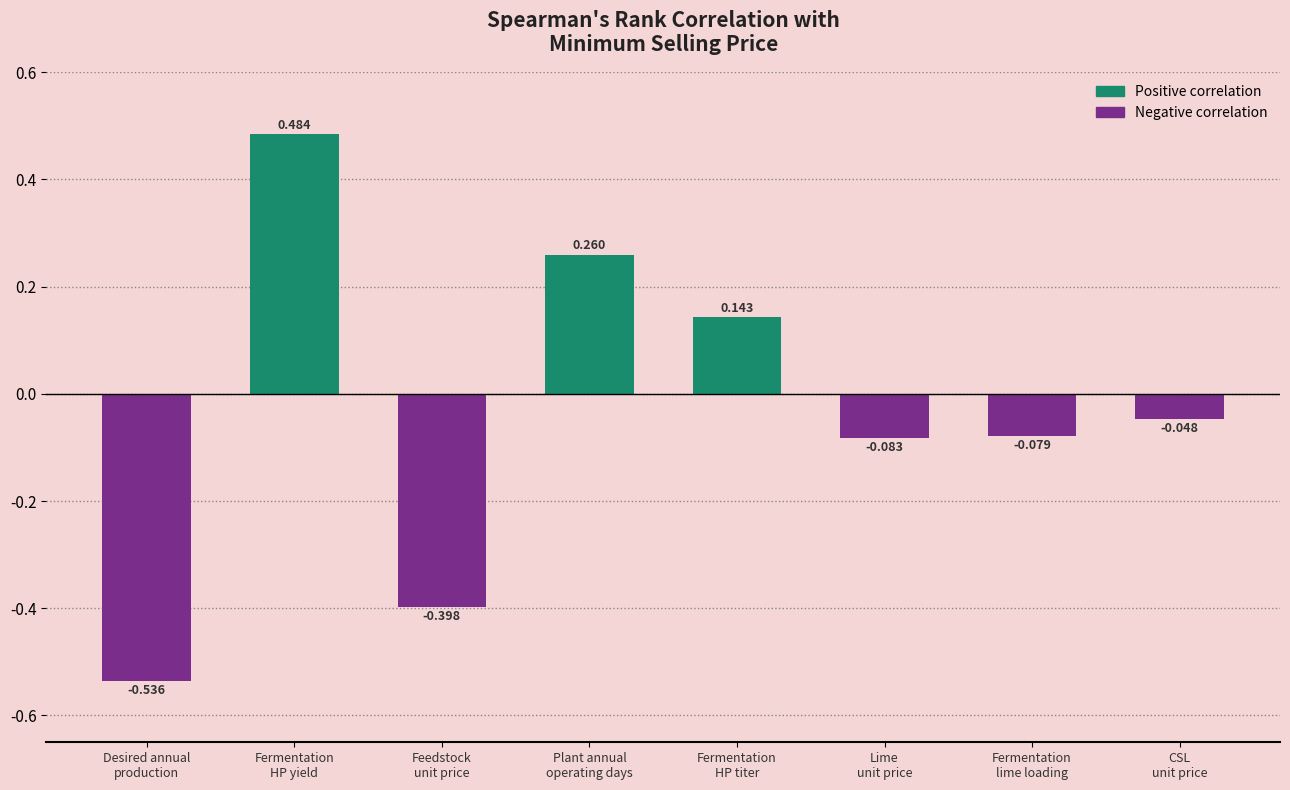

How many bars are there in total?

8